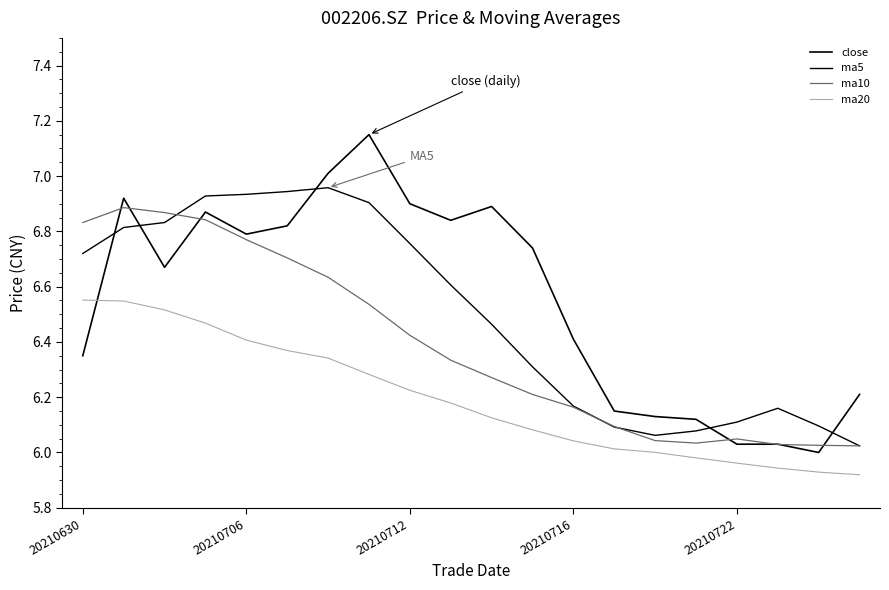

Which series ends up on top after the final intersection of close and ma10?

close